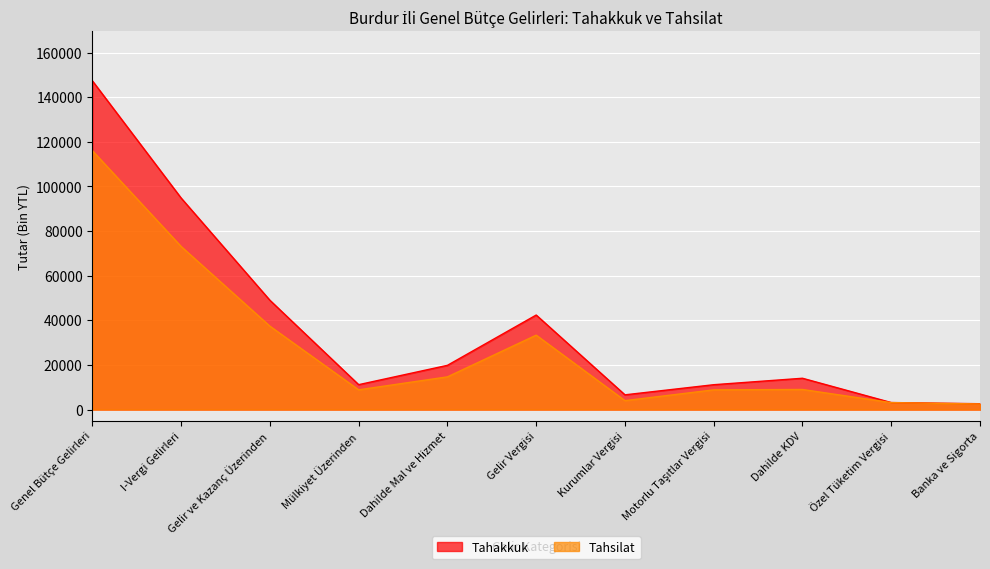

What are all the series names shown in the legend?

Tahakkuk, Tahsilat